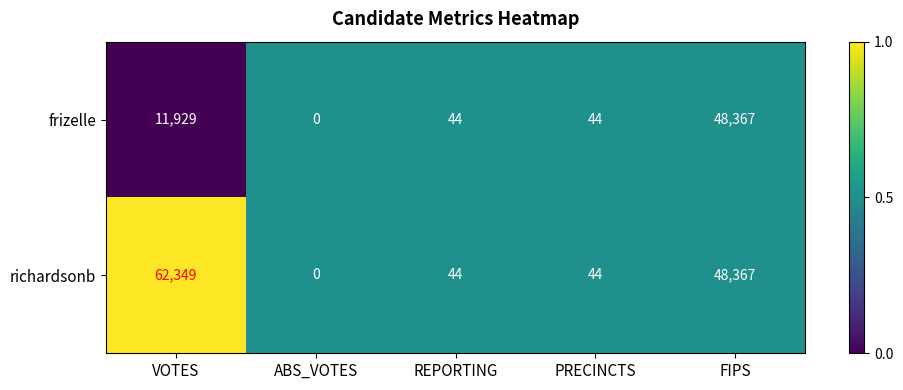

At which category is the sum across all series the highest?

FIPS